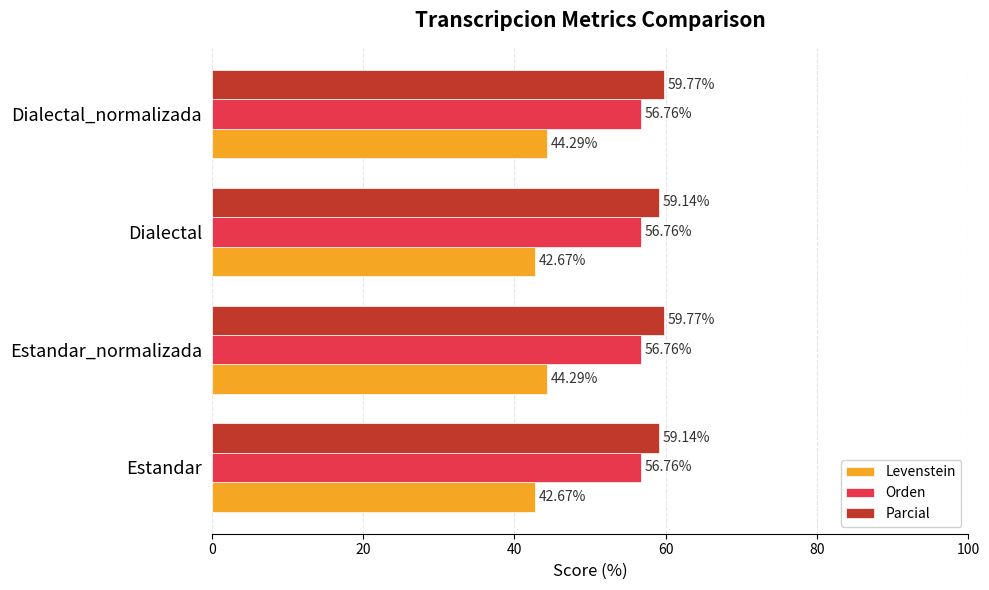

What is the spread (max minus min) of values at Estandar_normalizada?

15.5